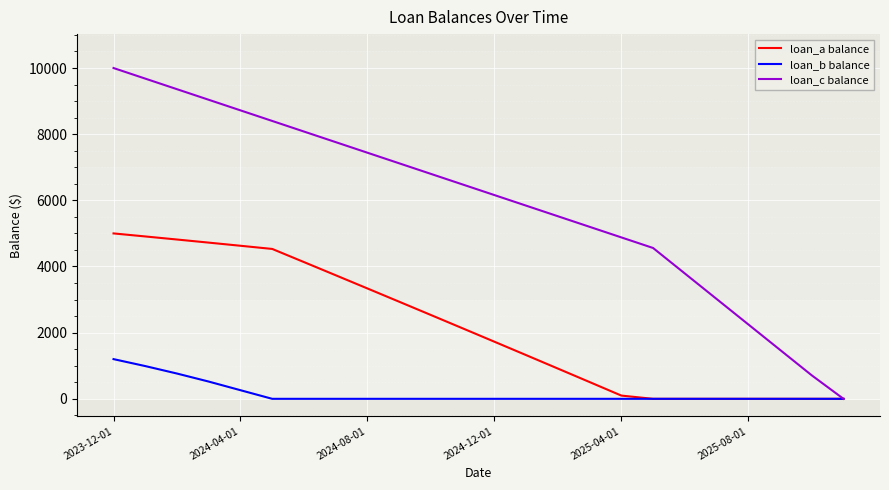

Which series has the largest range (max minus min)?

loan_c balance